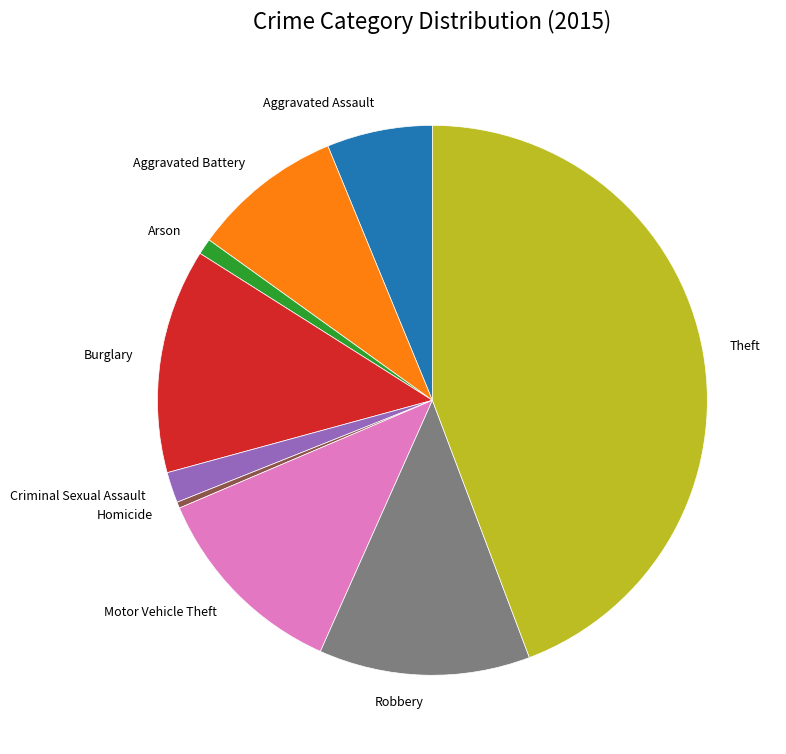

What is the smallest slice in the pie chart?

Homicide